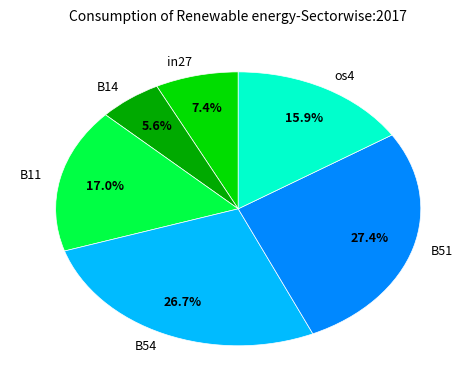

What is the smallest slice in the pie chart?

B14